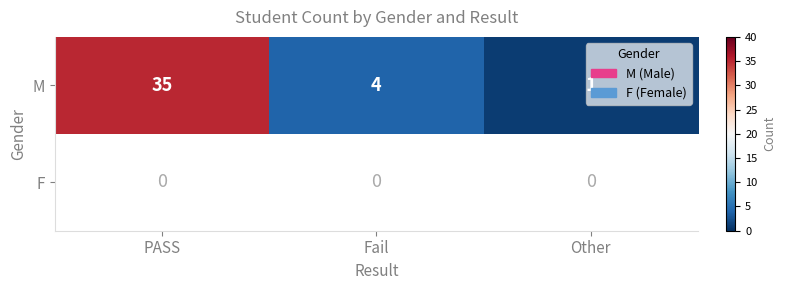

List the labels in order of M value, smallest first.

Other, Fail, PASS